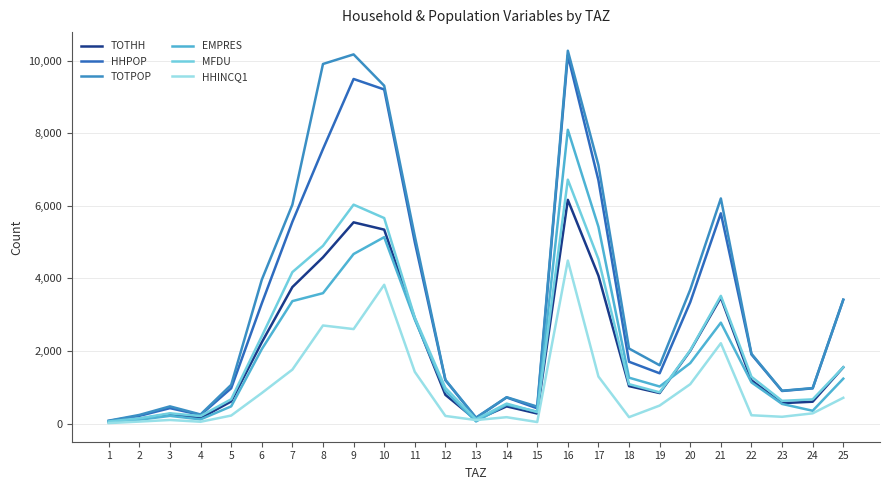

True or false: MFDU and HHPOP cross at least once.

False